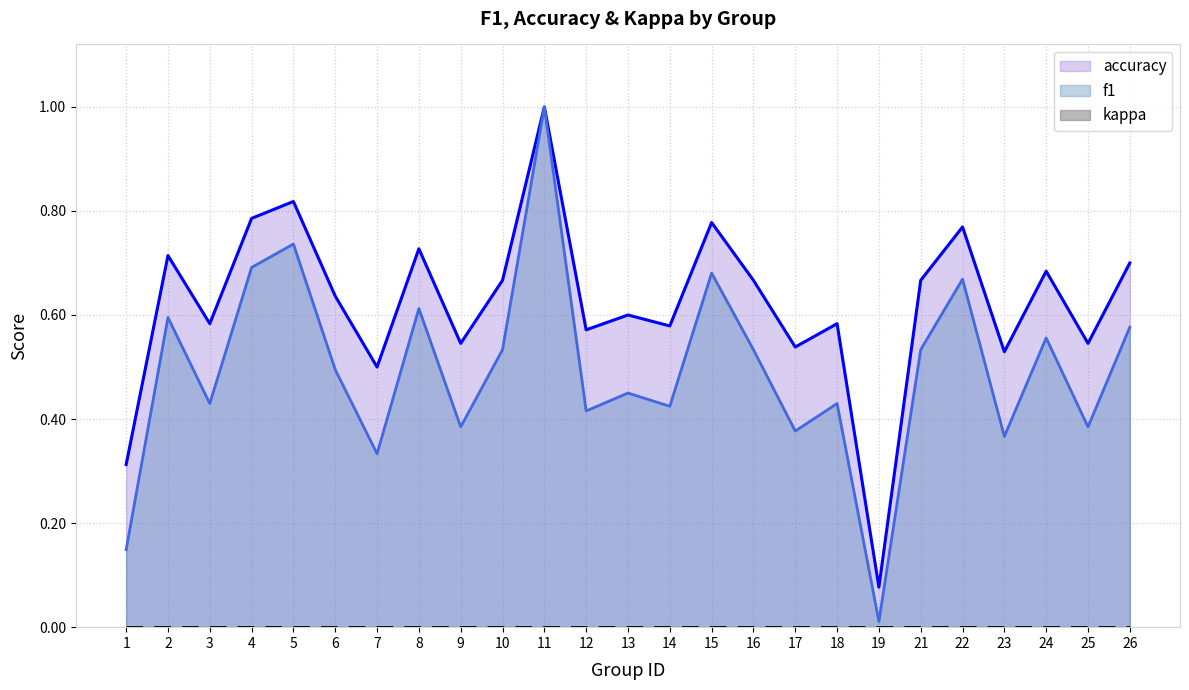

Rank the categories by f1 value from lowest to highest.

19, 1, 7, 23, 17, 9, 25, 12, 14, 3, 18, 13, 6, 10, 21, 16, 24, 26, 2, 8, 22, 15, 4, 5, 11